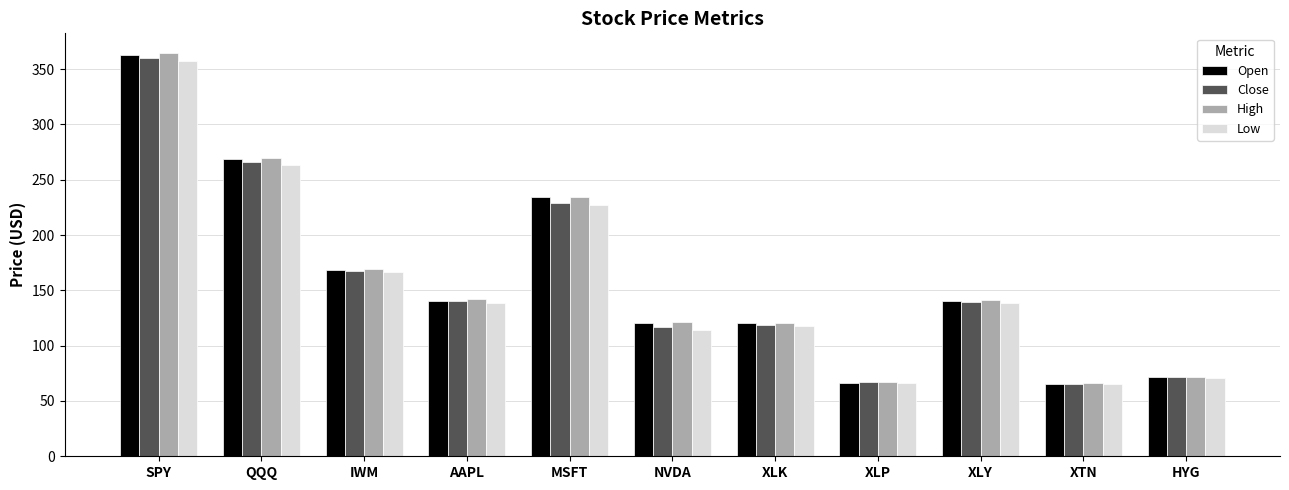

What are all the series names shown in the legend?

Open, Close, High, Low